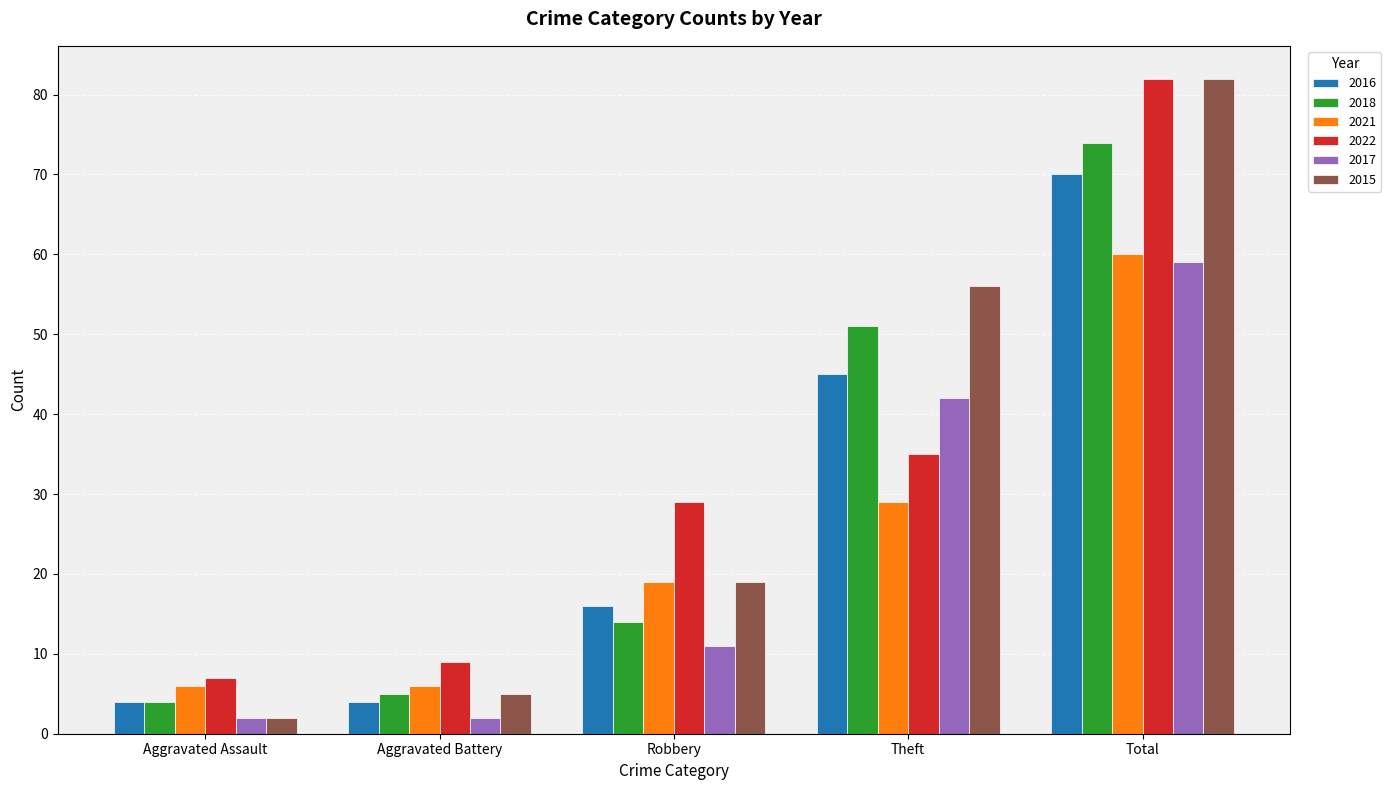

Is the value of 2018 at Aggravated Assault greater than the value of 2017 at Total?

No